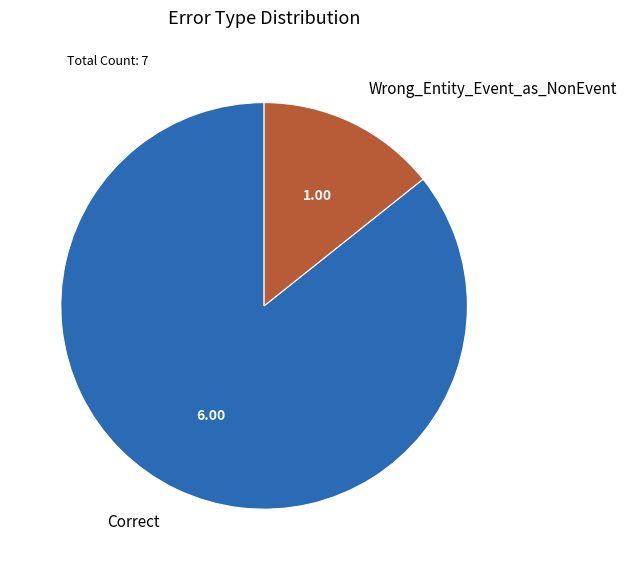

Does Wrong_Entity_Event_as_NonEvent account for over 50% of the chart?

No